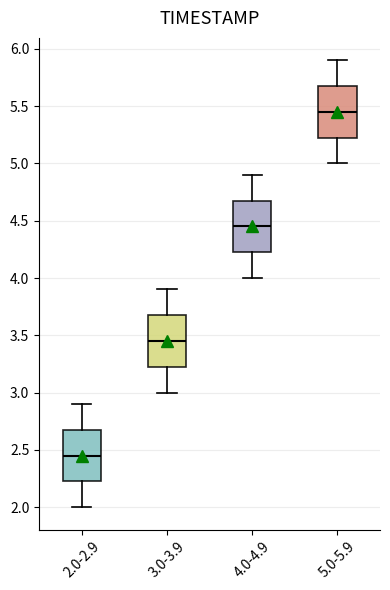

Reading left to right, transcribe this box plot: for each box, give where its median line is, the range the box spans, and where its two whiskers end, as read against the y-axis. The values are not printed on the chart, so give them approximately, as read against the axis.

2.0-2.9: median 2.45, box 2.25 to 2.70, whiskers 2.00 to 2.90
3.0-3.9: median 3.45, box 3.25 to 3.70, whiskers 3.00 to 3.90
4.0-4.9: median 4.45, box 4.25 to 4.70, whiskers 4.00 to 4.90
5.0-5.9: median 5.45, box 5.25 to 5.70, whiskers 5.00 to 5.90